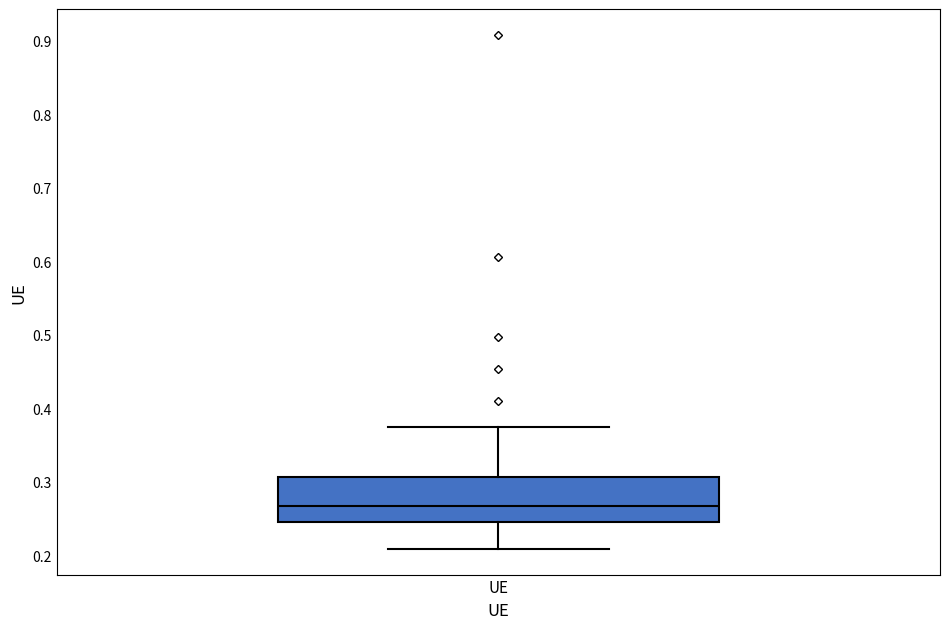

Where is the upper edge of the box for UE on the y-axis? The values are not printed on the chart, so give them approximately, as read against the axis.

0.31